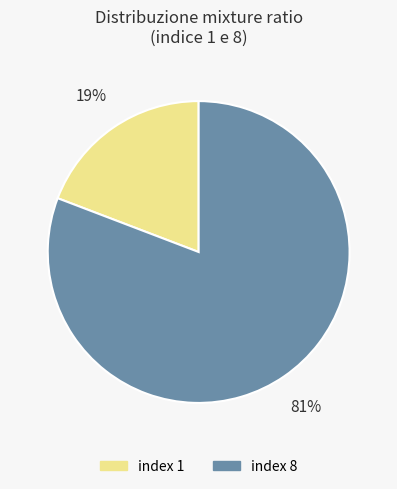

Is there a majority slice in this chart?

Yes